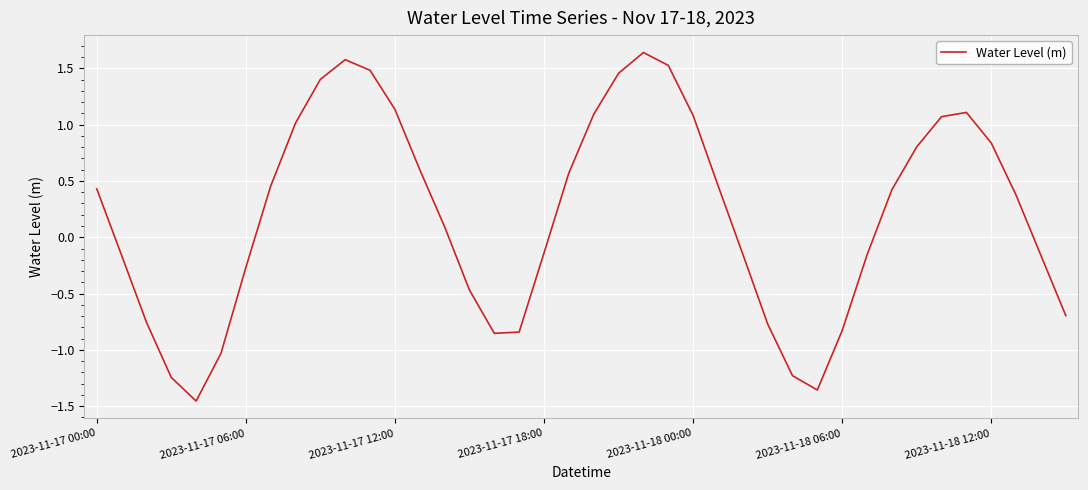

What is the difference between the maximum and minimum values?

3.1